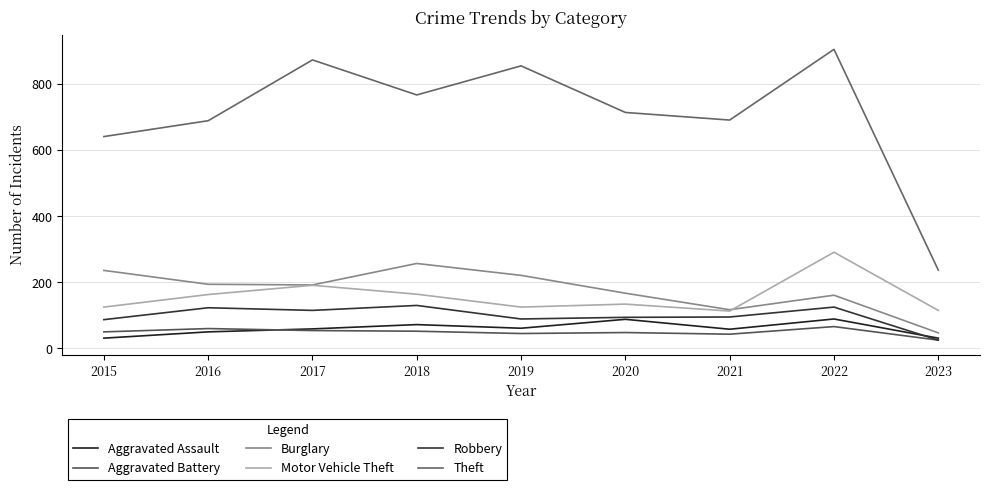

What are all the series names shown in the legend?

Aggravated Assault, Aggravated Battery, Burglary, Motor Vehicle Theft, Robbery, Theft